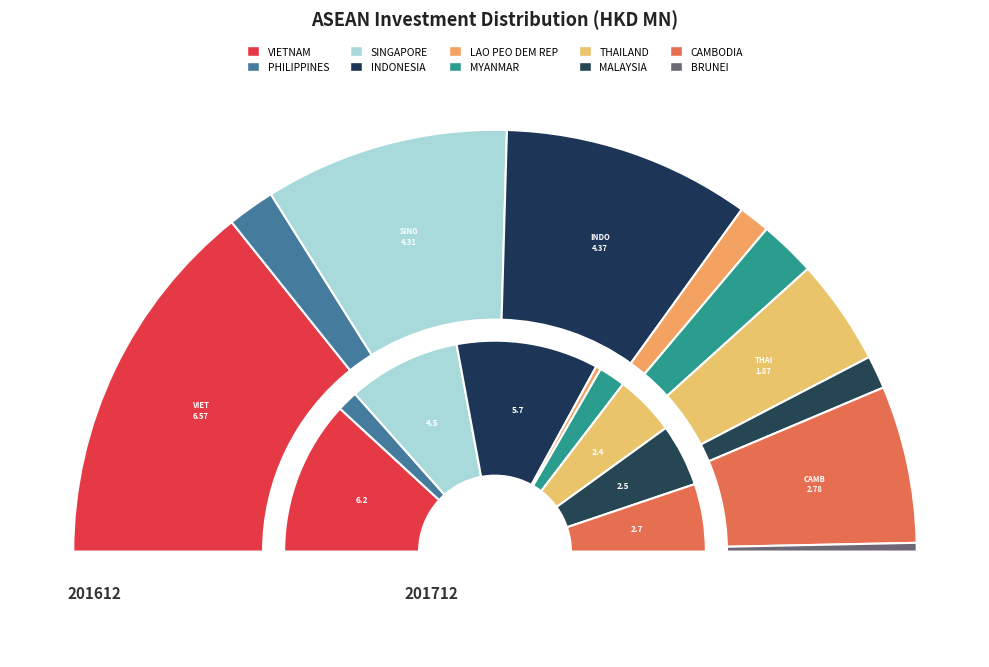

What percentage is the 8 slice, to the nearest percent?

12%